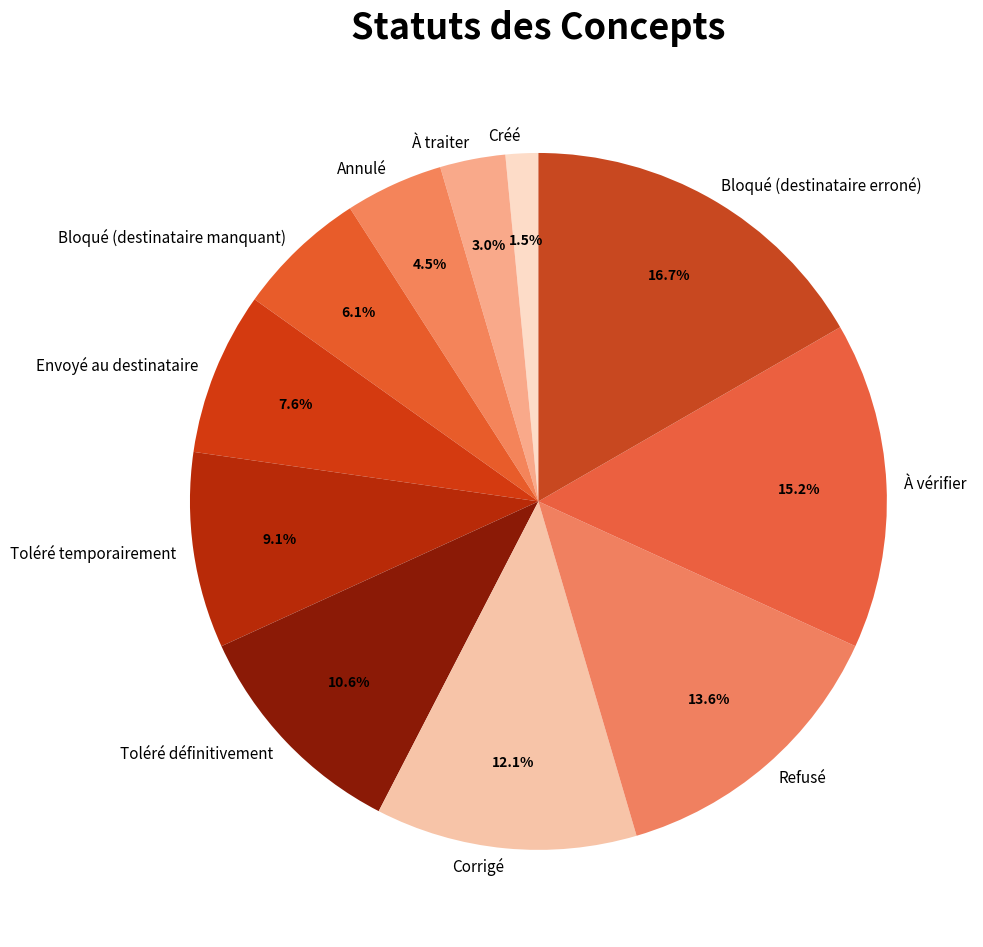

Is there any slice that represents more than half of the pie?

No